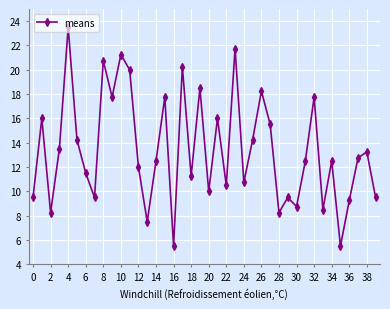

What is the average value?

13.4